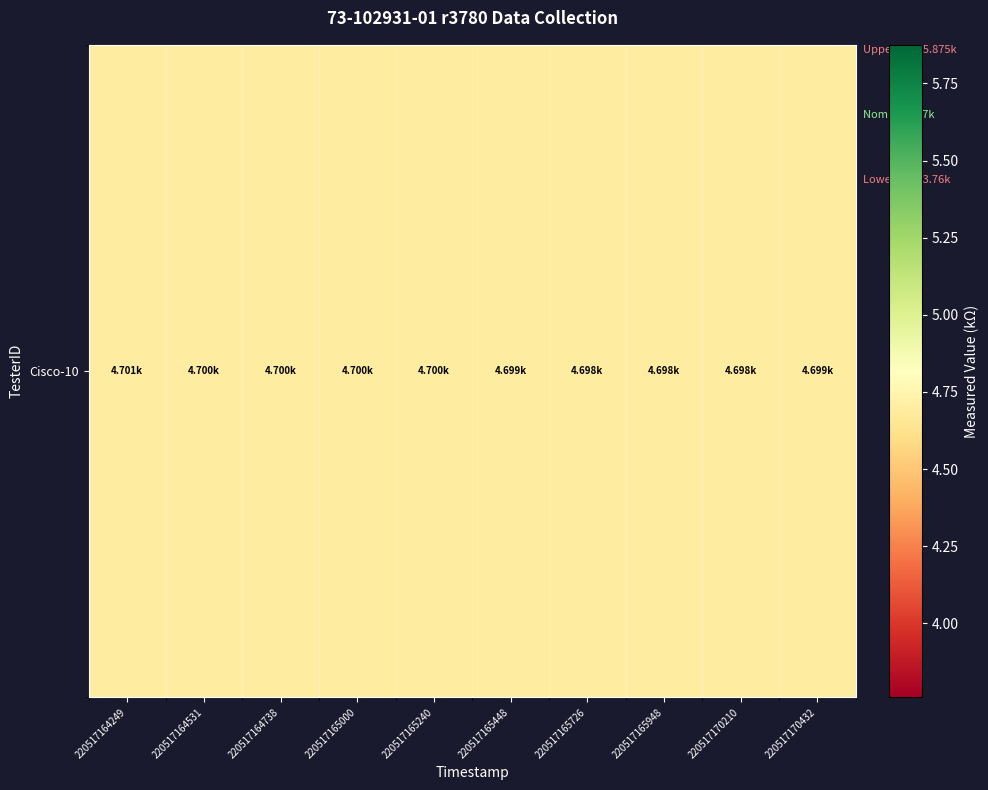

List the labels in order of value, largest first.

220517164249, 220517164531, 220517164738, 220517165000, 220517165240, 220517165448, 220517170432, 220517165726, 220517165948, 220517170210